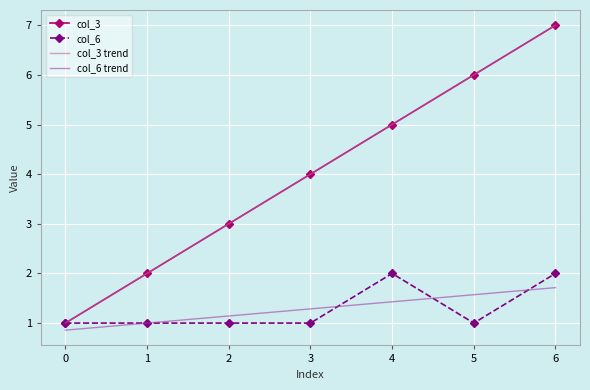

What are all the series names shown in the legend?

col_3, col_6, col_3 trend, col_6 trend